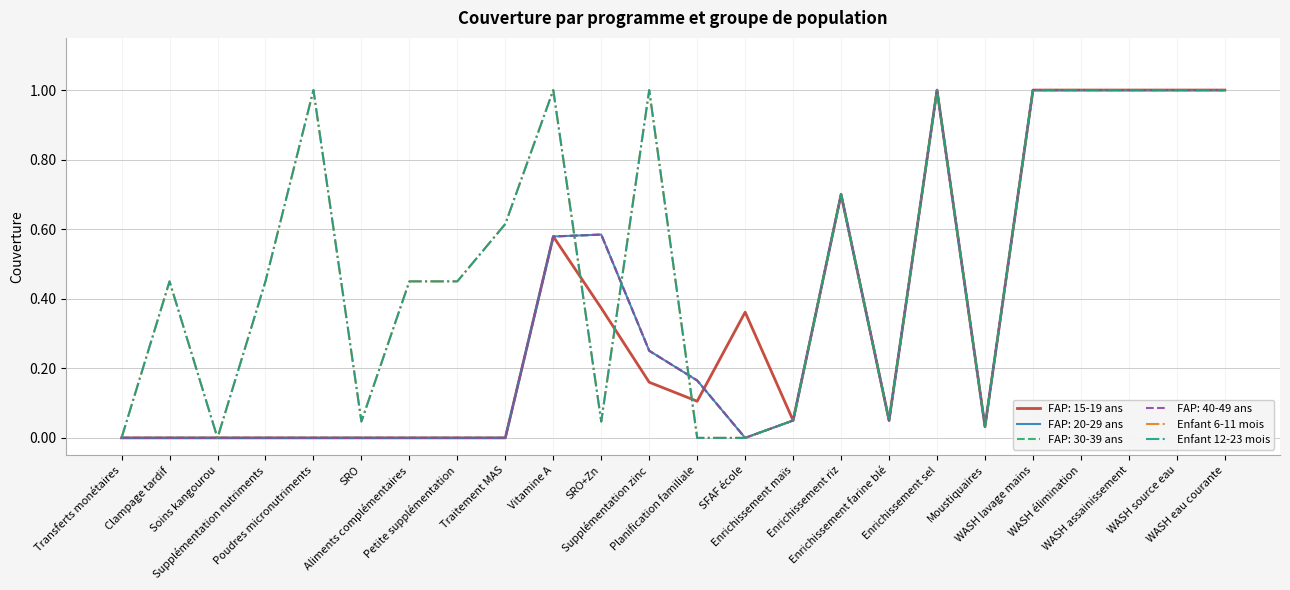

True or false: Enfant 6-11 mois and Enfant 12-23 mois intersect in this chart.

False